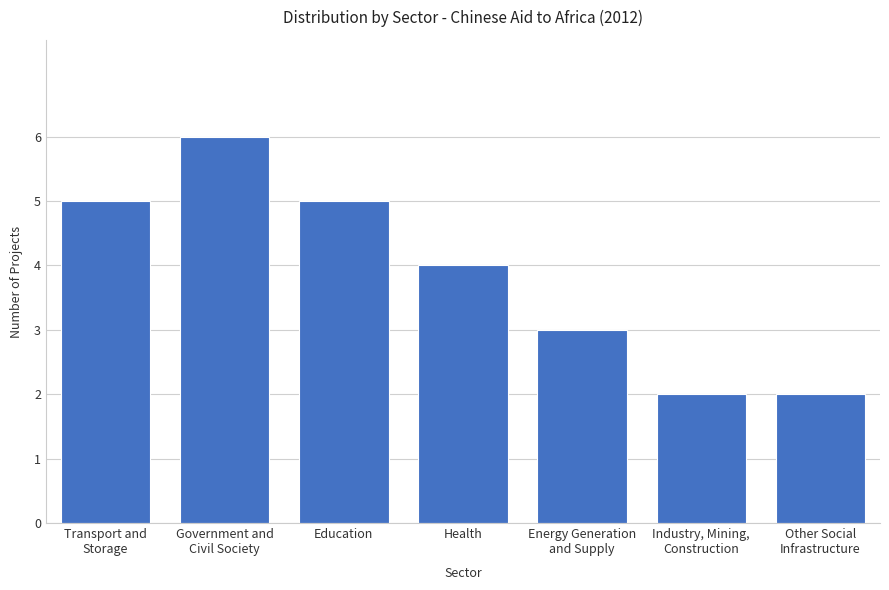

What is the sum of the values at Health and Transport and
Storage?

9